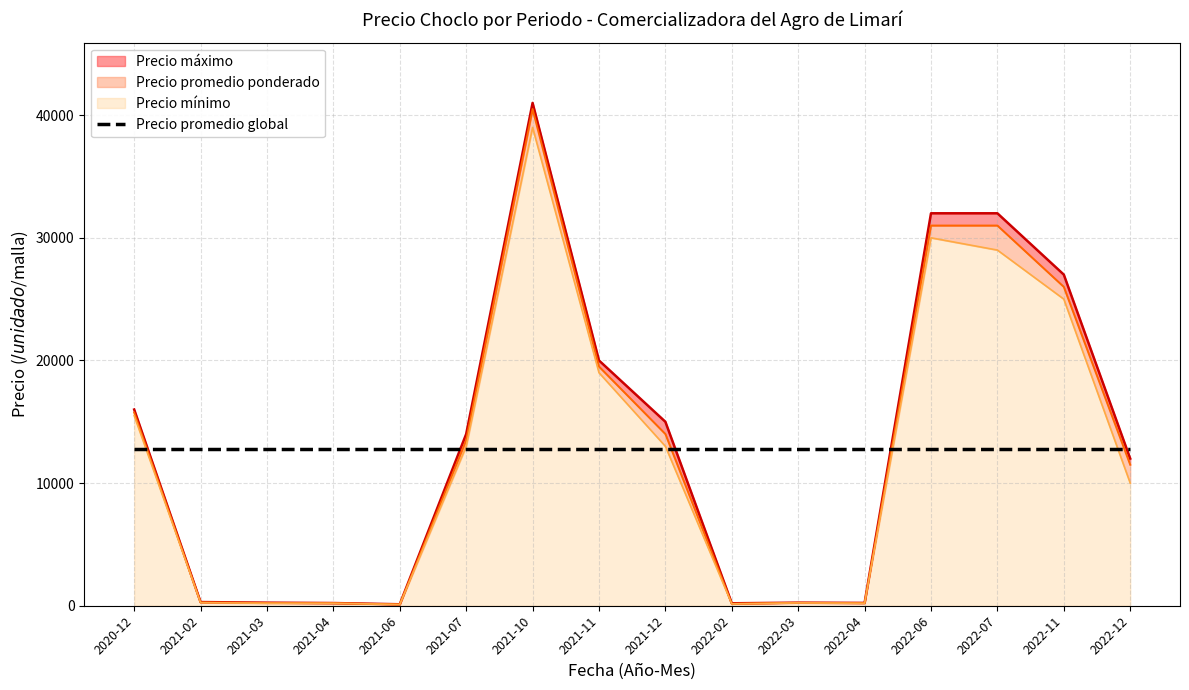

Reading right to left, extract all data points from this chart.

Precio maximo: 2022-12=12000	2022-11=27000	2022-07=32000	2022-06=32000	2022-04=230	2022-03=250	2022-02=200	2021-12=15000	2021-11=20000	2021-10=41000	2021-07=14000	2021-06=120	2021-04=220	2021-03=250	2021-02=300	2020-12=16000
Precio promedio ponderado: 2022-12=11500	2022-11=26000	2022-07=31000	2022-06=31000	2022-04=215	2022-03=240	2022-02=165	2021-12=14000	2021-11=19500	2021-10=40500	2021-07=13500	2021-06=110	2021-04=210	2021-03=225	2021-02=275	2020-12=15750
Precio minimo: 2022-12=10000	2022-11=25000	2022-07=29000	2022-06=30000	2022-04=200	2022-03=230	2022-02=150	2021-12=13000	2021-11=19000	2021-10=39000	2021-07=13000	2021-06=100	2021-04=200	2021-03=200	2021-02=250	2020-12=15500